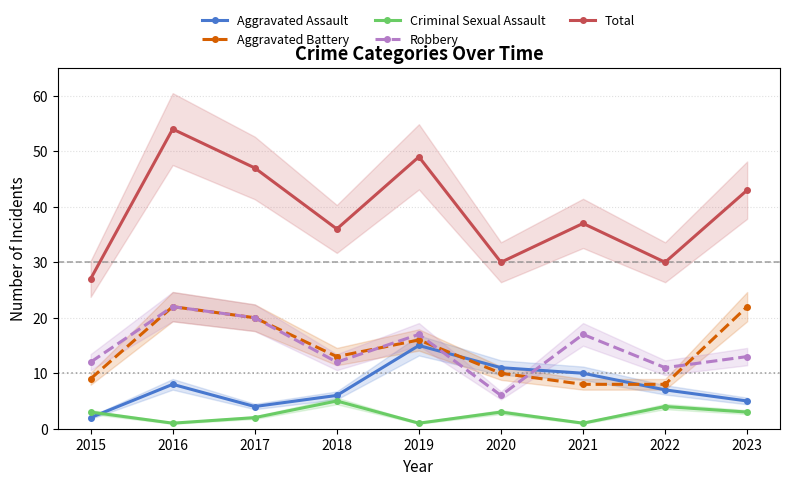

What is the value of the Aggravated Battery point at the 8th from the left?

8